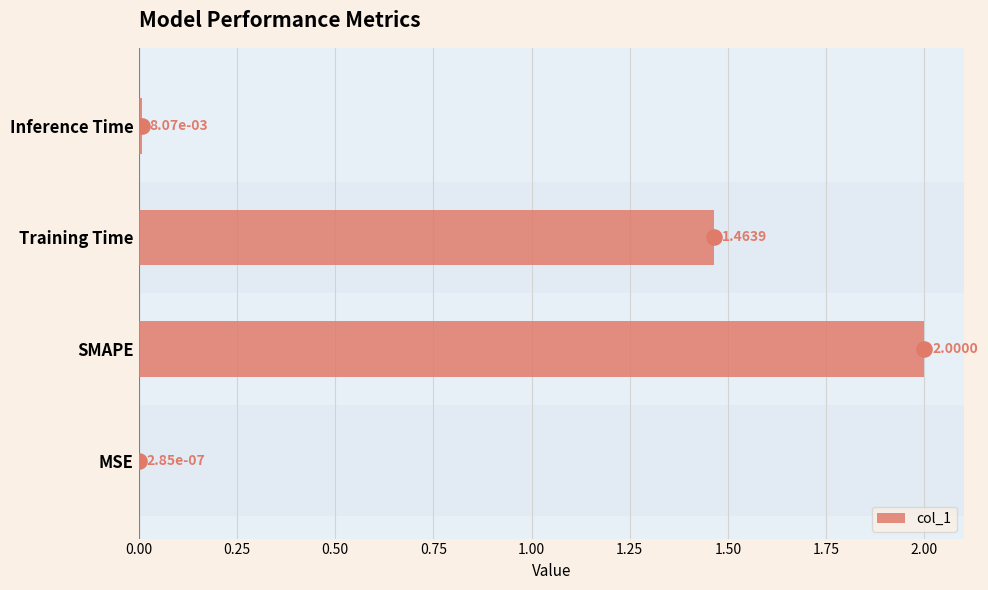

Where is col_1 nearest to the value 1?

Training Time